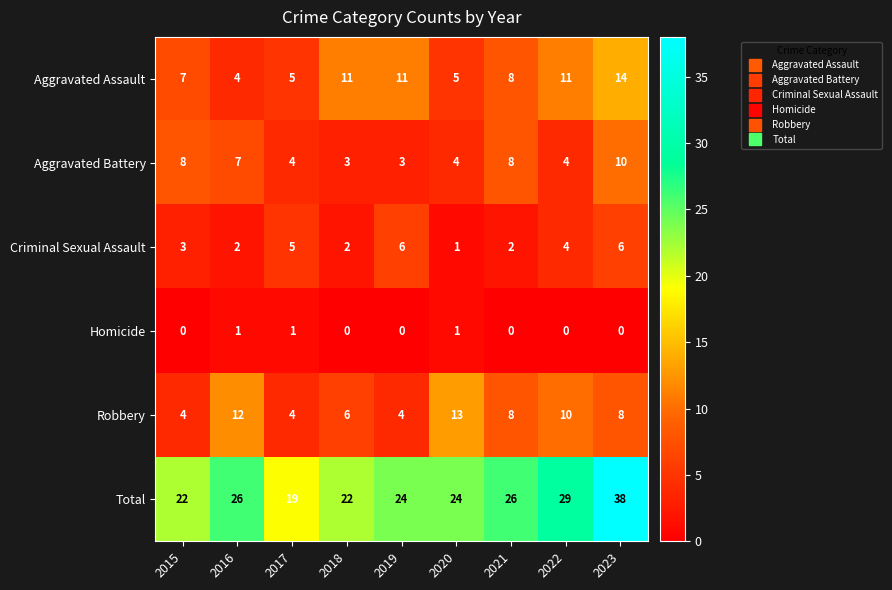

At how many categories does at least one series exceed 30?

1